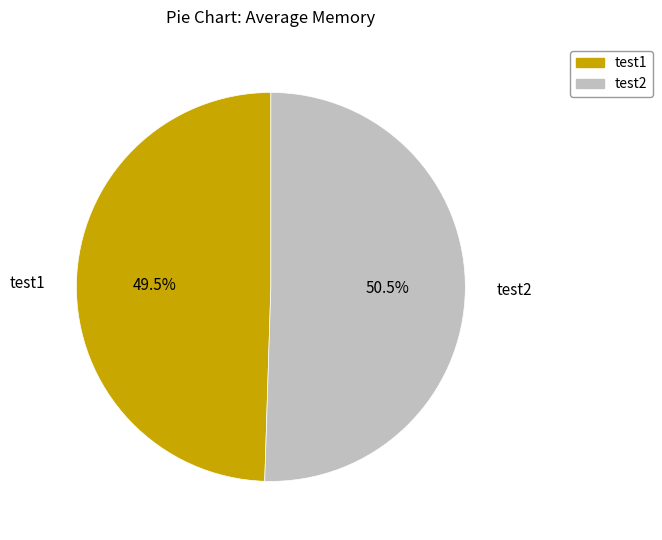

Count the number of slices in the pie.

2